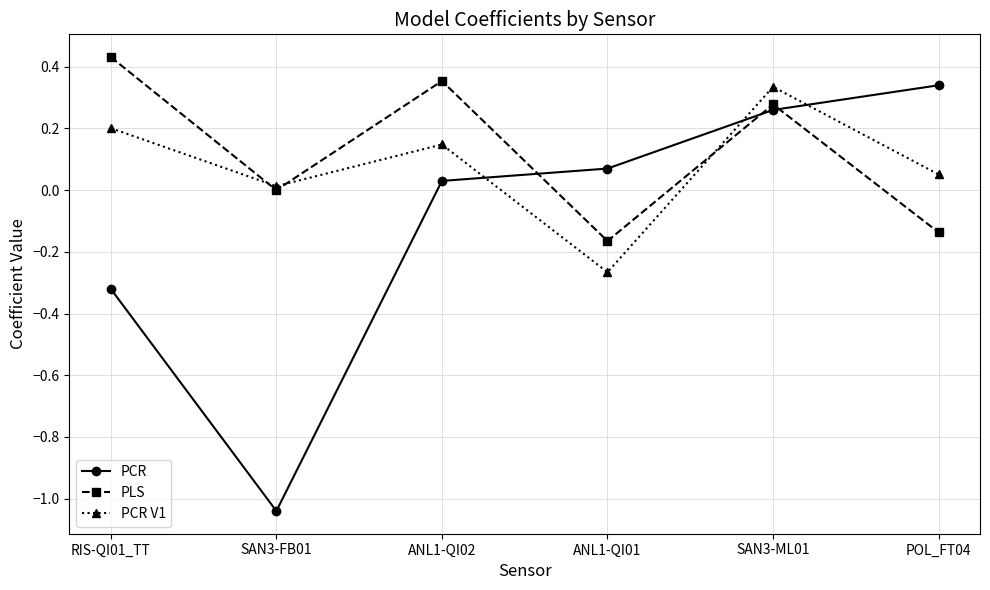

Rank the series by their average value, from highest to lowest.

PLS, PCR V1, PCR